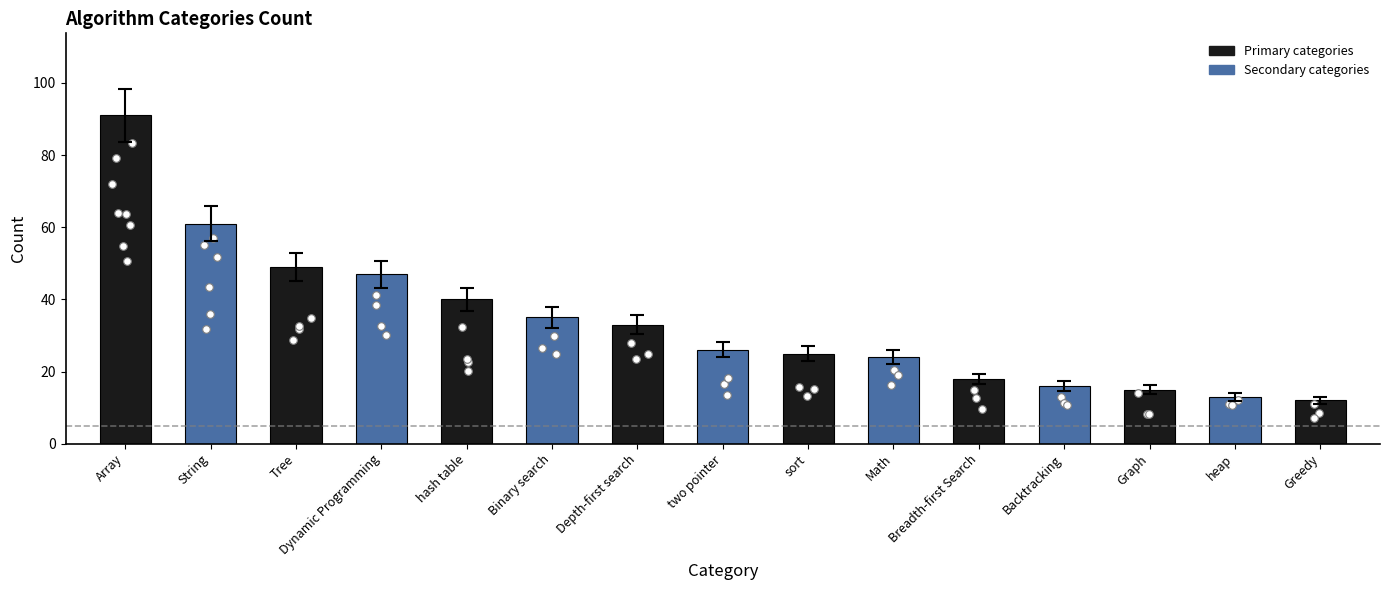

Between Binary search and Tree, which is larger?

Tree